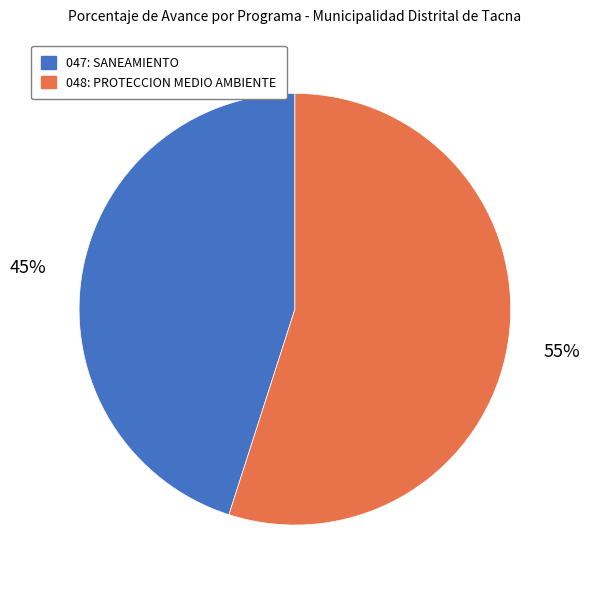

What percentage is the 048: PROTECCION MEDIO AMBIENTE slice, to the nearest percent?

55%